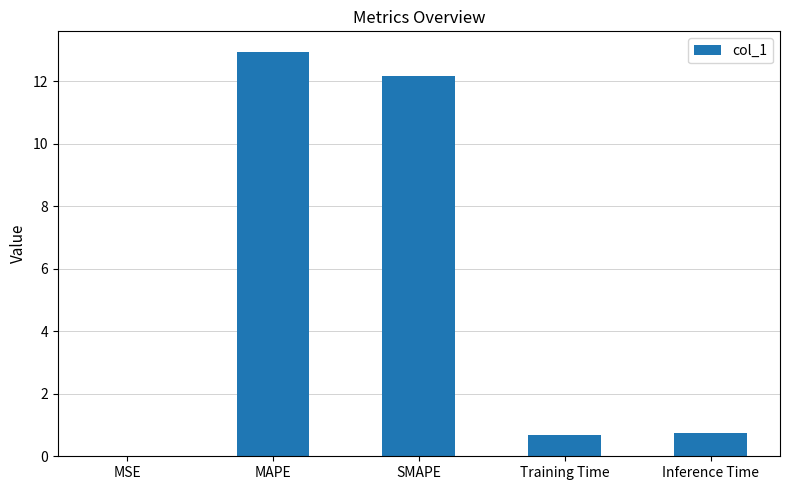

Between Training Time and MSE, which is larger?

Training Time